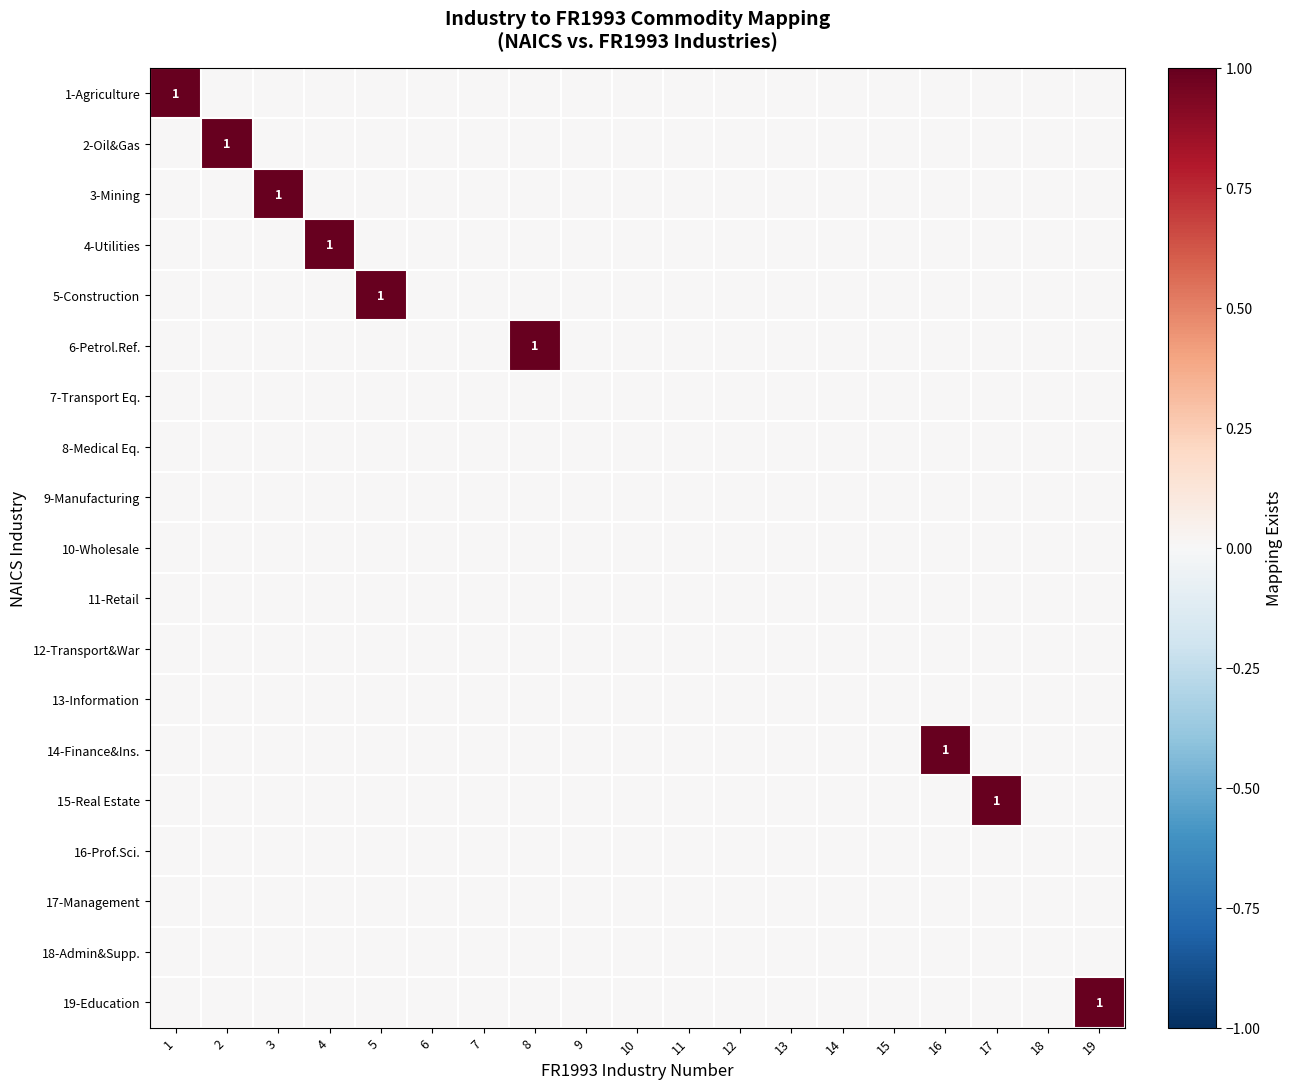

At which category is the sum across all series the highest?

1